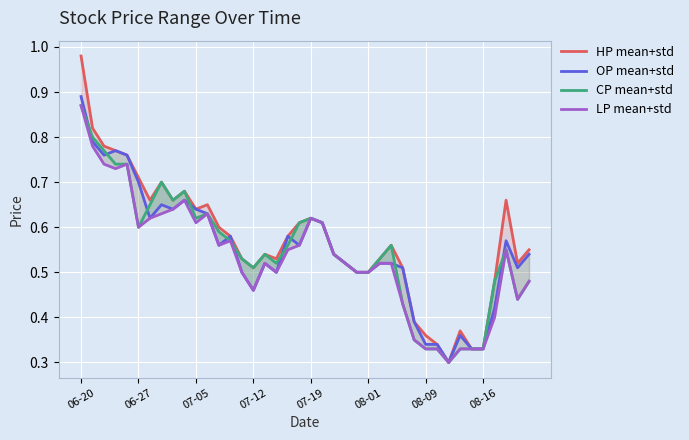

What is the sum of the CP mean+std values at 08-09 and 07-12?

0.8